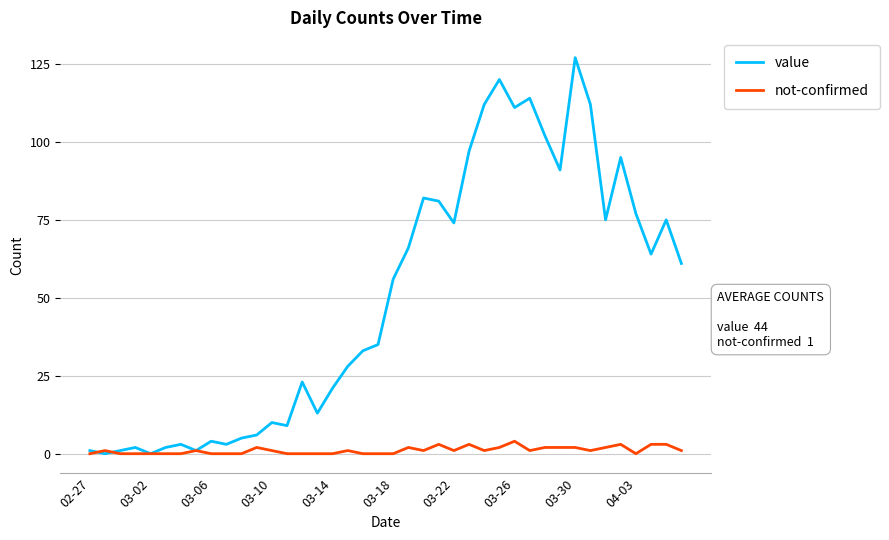

Which series has the largest total across all categories?

value